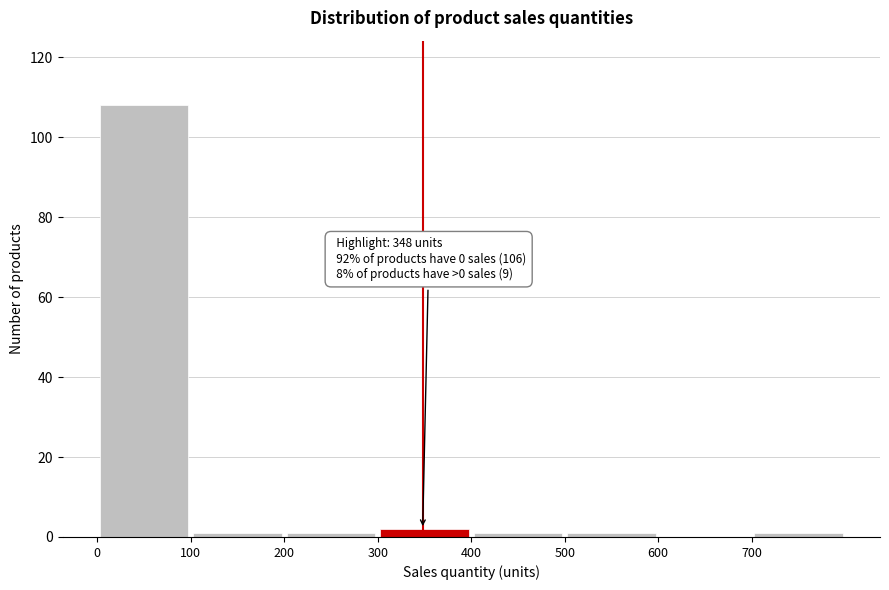

Over which range of the x-axis is the bar tallest?

0 to 100